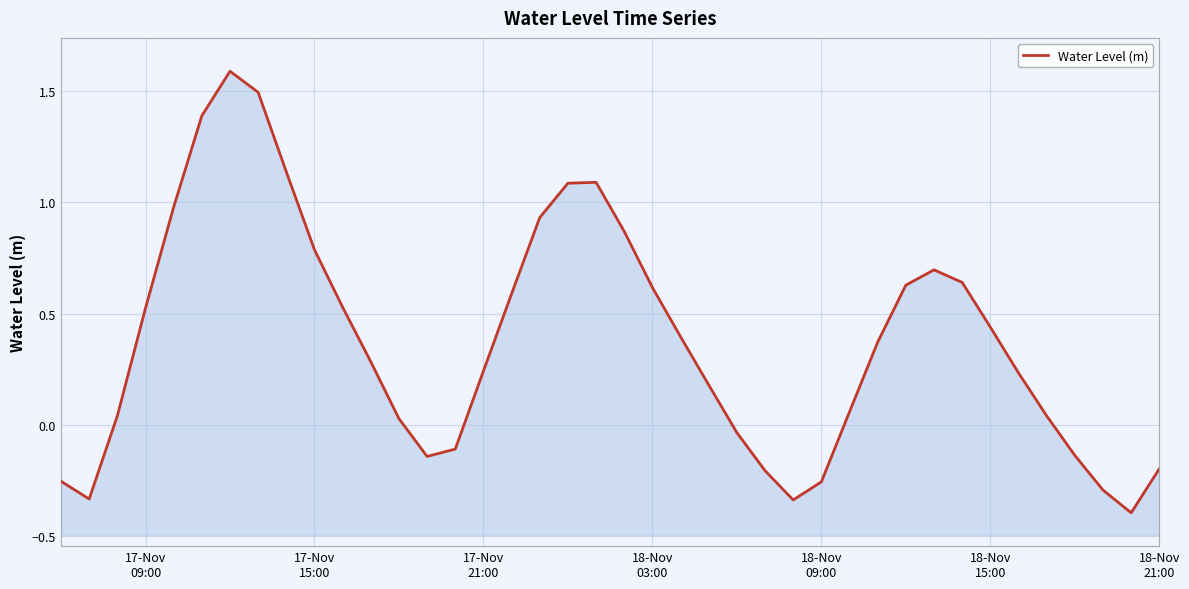

How many data points are above 0?

28